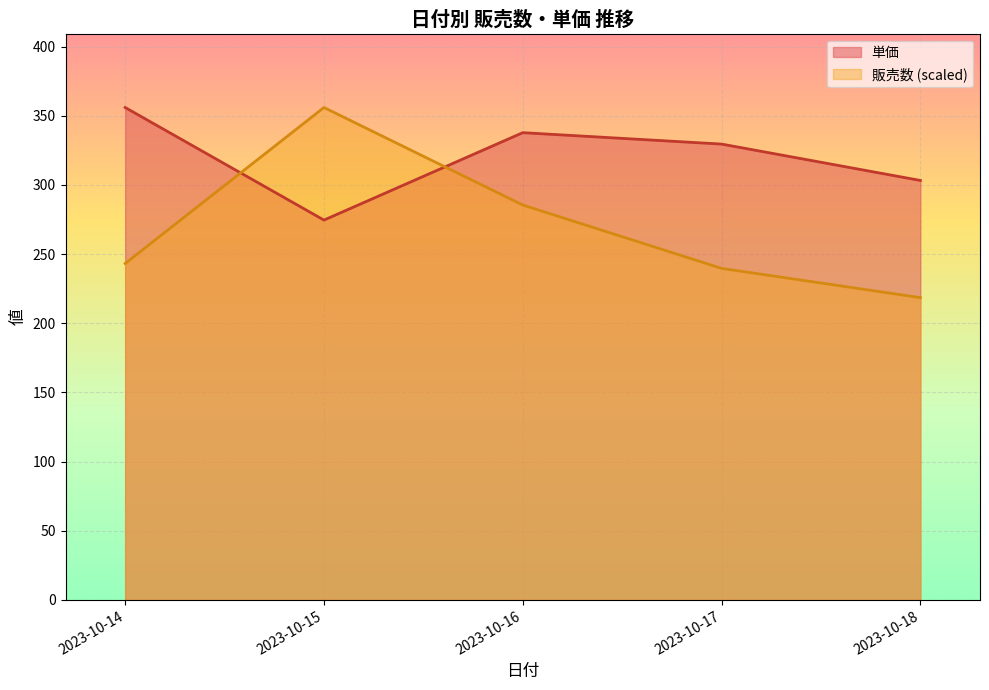

What is the total value across all series at 2023-10-18?

521.8